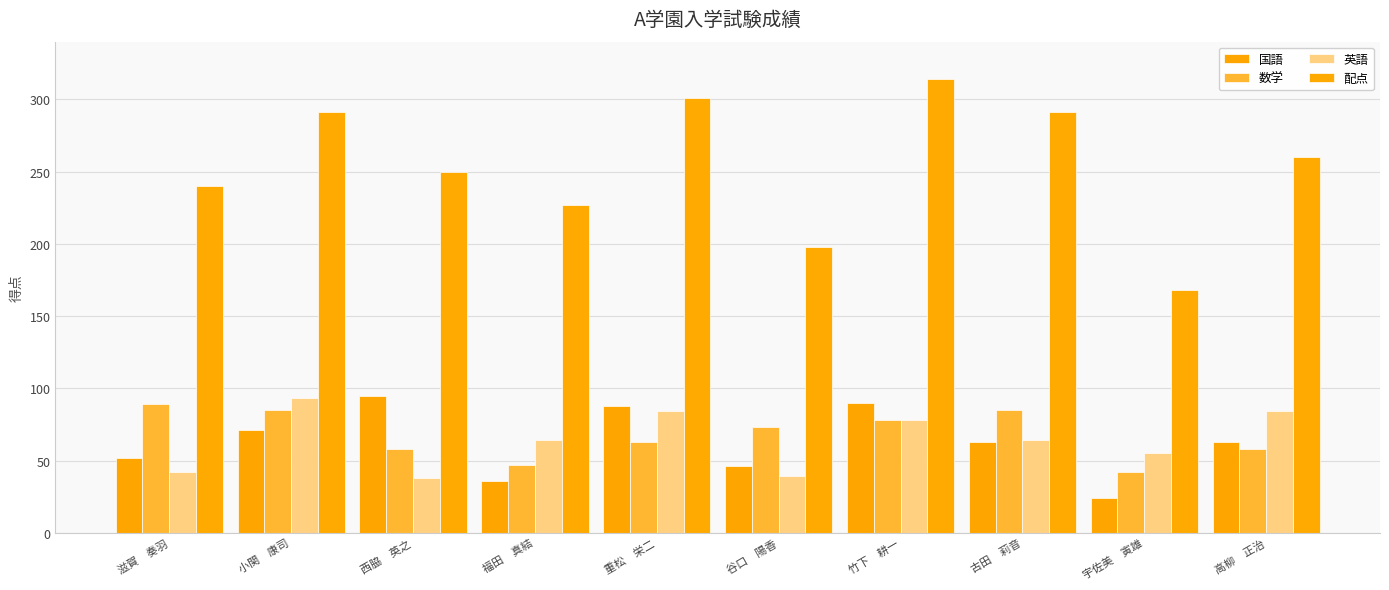

What is the label of the 4th bar from the left?

福田　真結